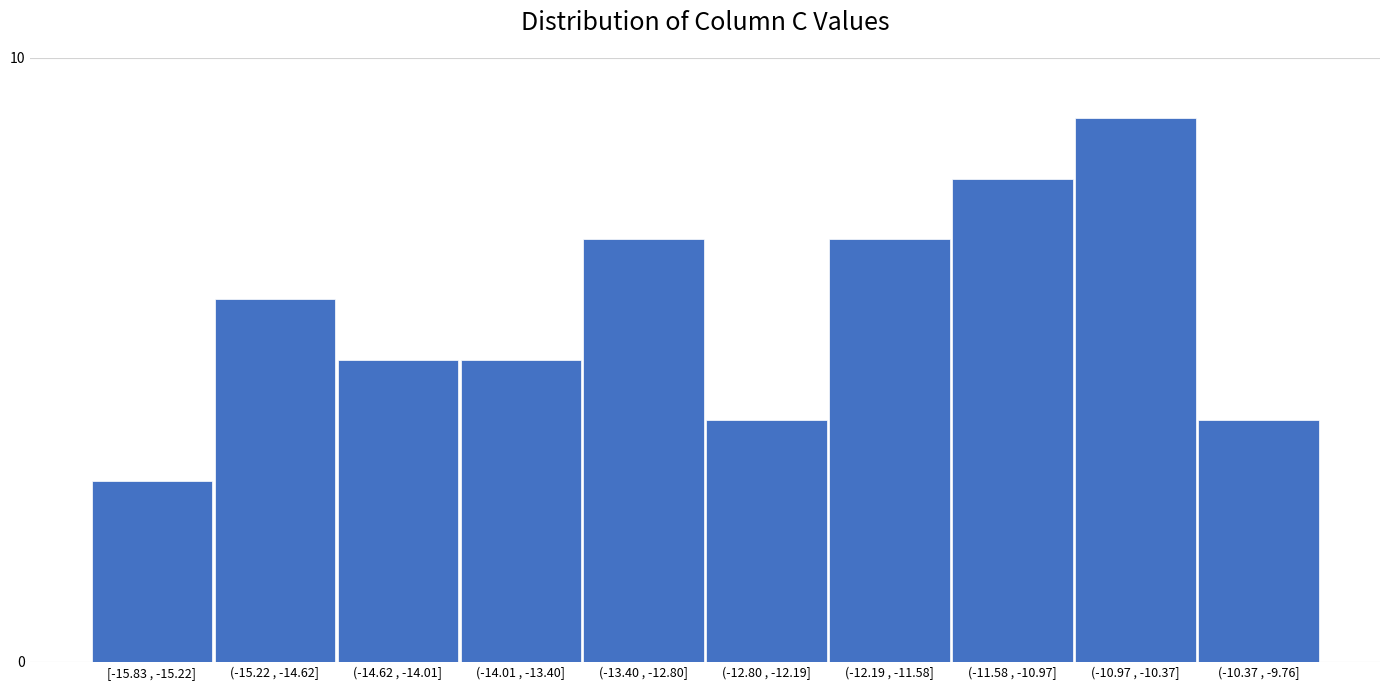

Reading right to left, list all the values displayed in this chart.

(-10.37 , -9.76]=4	(-10.97 , -10.37]=9	(-11.58 , -10.97]=8	(-12.19 , -11.58]=7	(-12.80 , -12.19]=4	(-13.40 , -12.80]=7	(-14.01 , -13.40]=5	(-14.62 , -14.01]=5	(-15.22 , -14.62]=6	[-15.83 , -15.22]=3